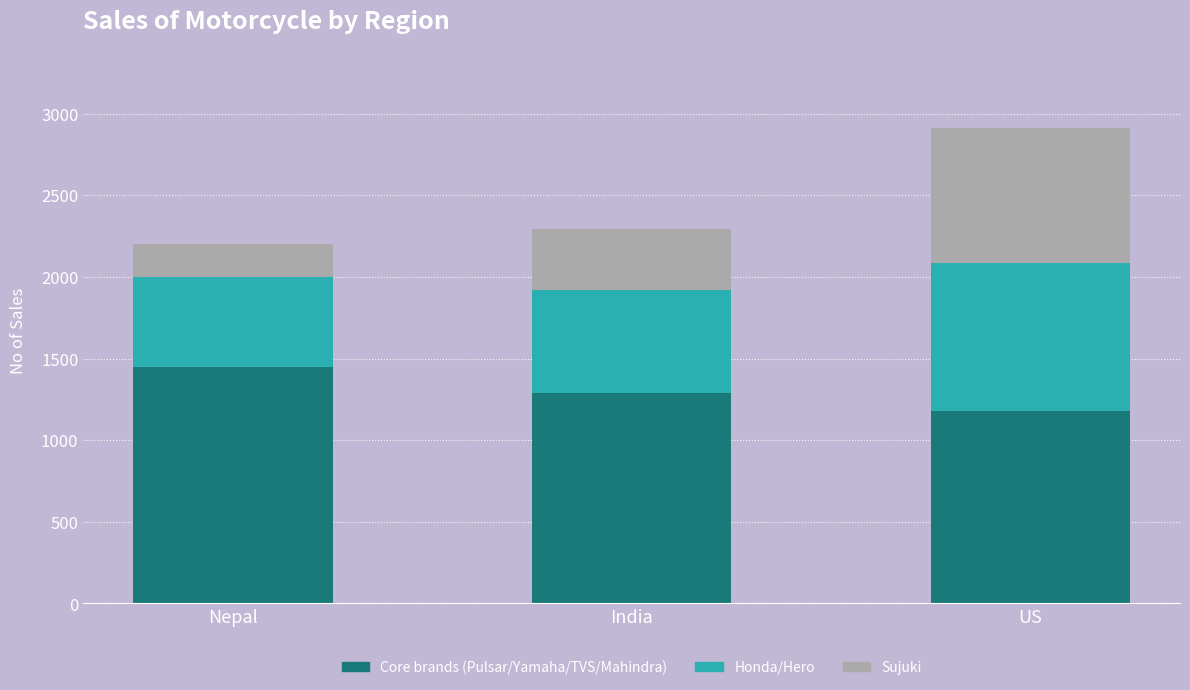

What value does the Core brands (Pulsar/Yamaha/TVS/Mahindra) series have at Nepal, to the nearest 5?

1450